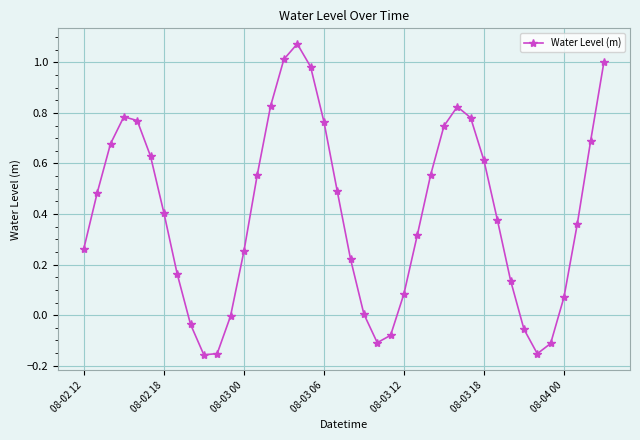

What is the difference between the second highest and second lowest values?

1.2